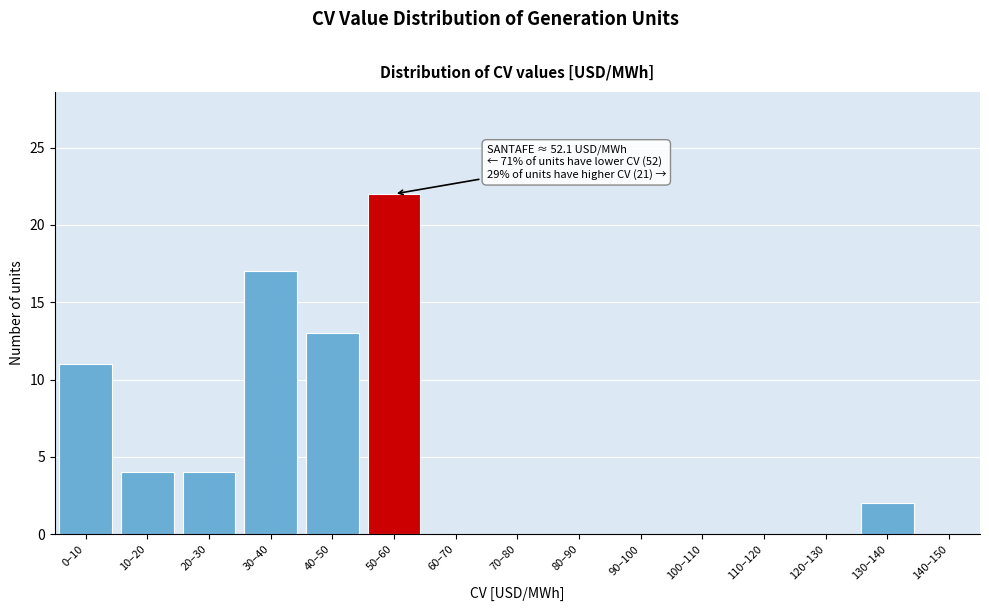

Reading left to right, list all the values displayed in this chart.

0–10=11	10–20=4	20–30=4	30–40=17	40–50=13	50–60=22	60–70=0	70–80=0	80–90=0	90–100=0	100–110=0	110–120=0	120–130=0	130–140=2	140–150=0